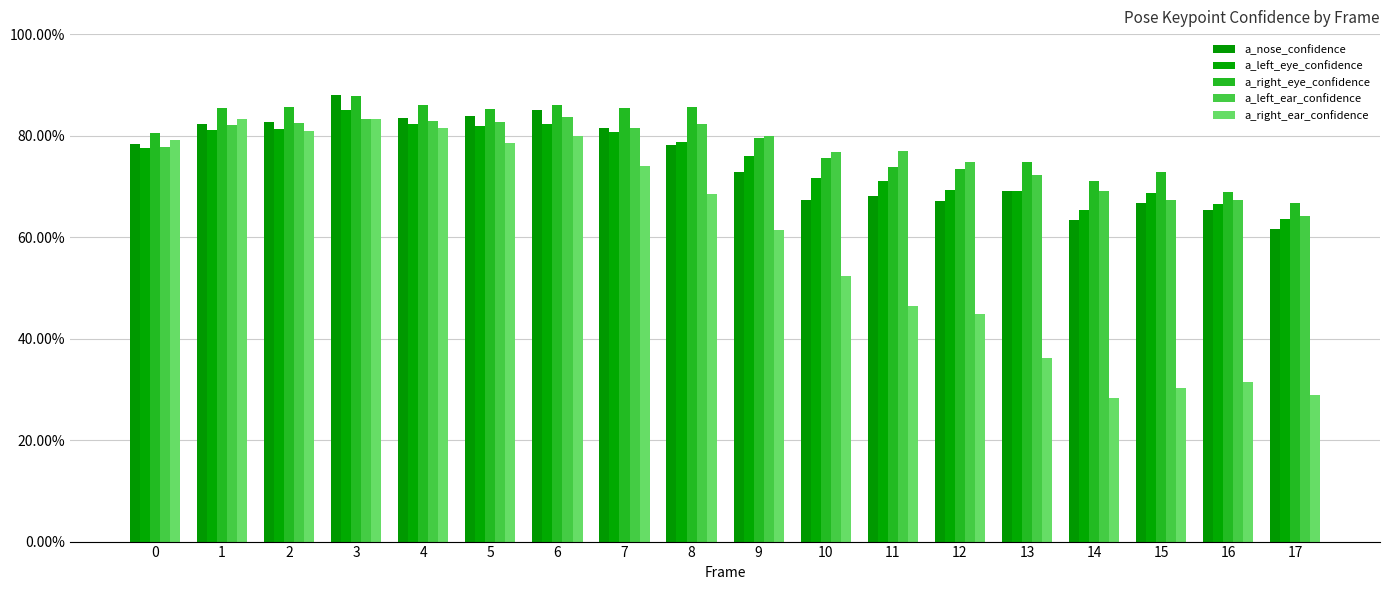

Are the bars grouped side by side (vs. stacked)?

Yes